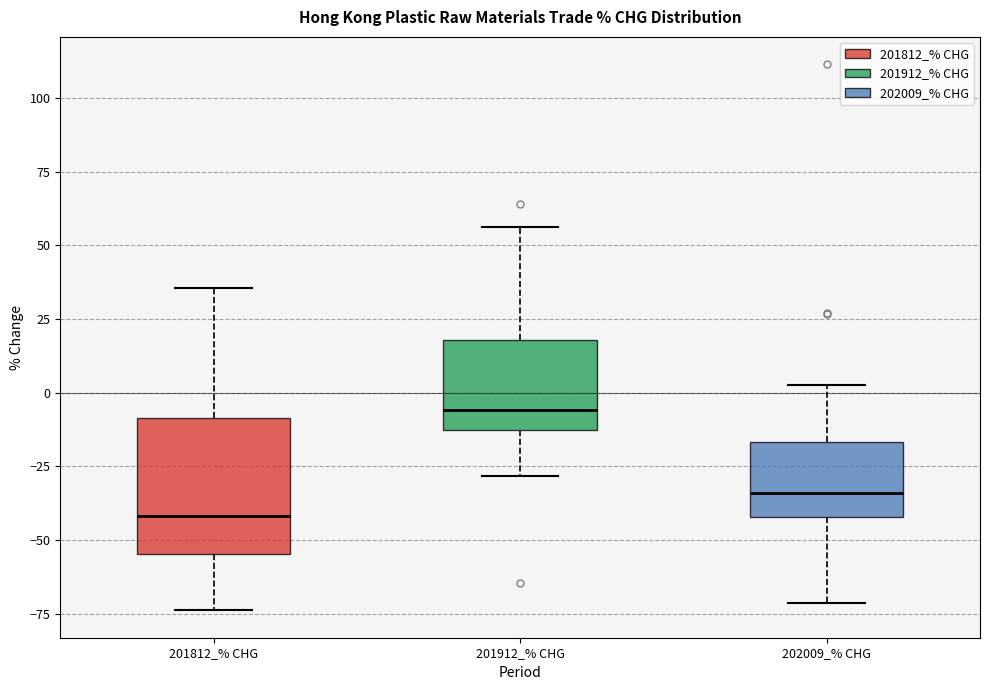

Reading left to right, read every box against the y-axis: the position of its median line, the range the box covers, and the ends of its whiskers. The values are not printed on the chart, so give them approximately, as read against the axis.

201812_% CHG: median -40, box -55 to -10, whiskers -75 to 35
201912_% CHG: median -5, box -15 to 20, whiskers -30 to 55
202009_% CHG: median -35, box -40 to -15, whiskers -70 to 5